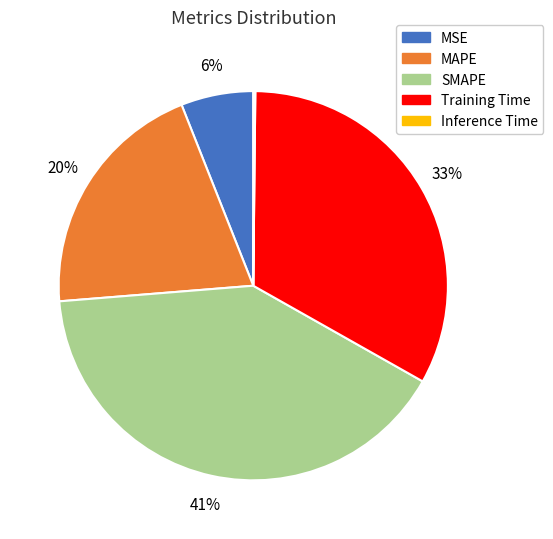

Is there any slice that represents more than half of the pie?

No